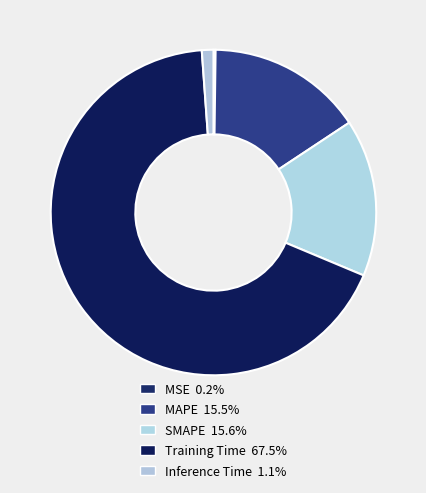

To the nearest percent, what is the average slice percentage?

20%